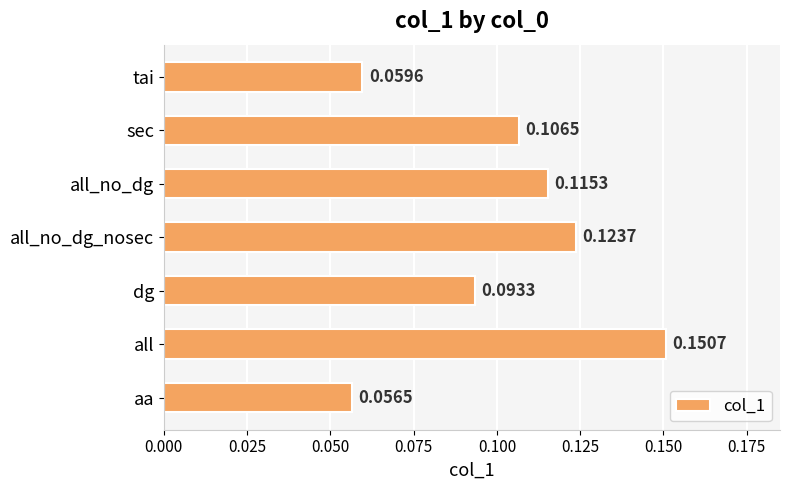

Between dg and aa, which is larger?

dg